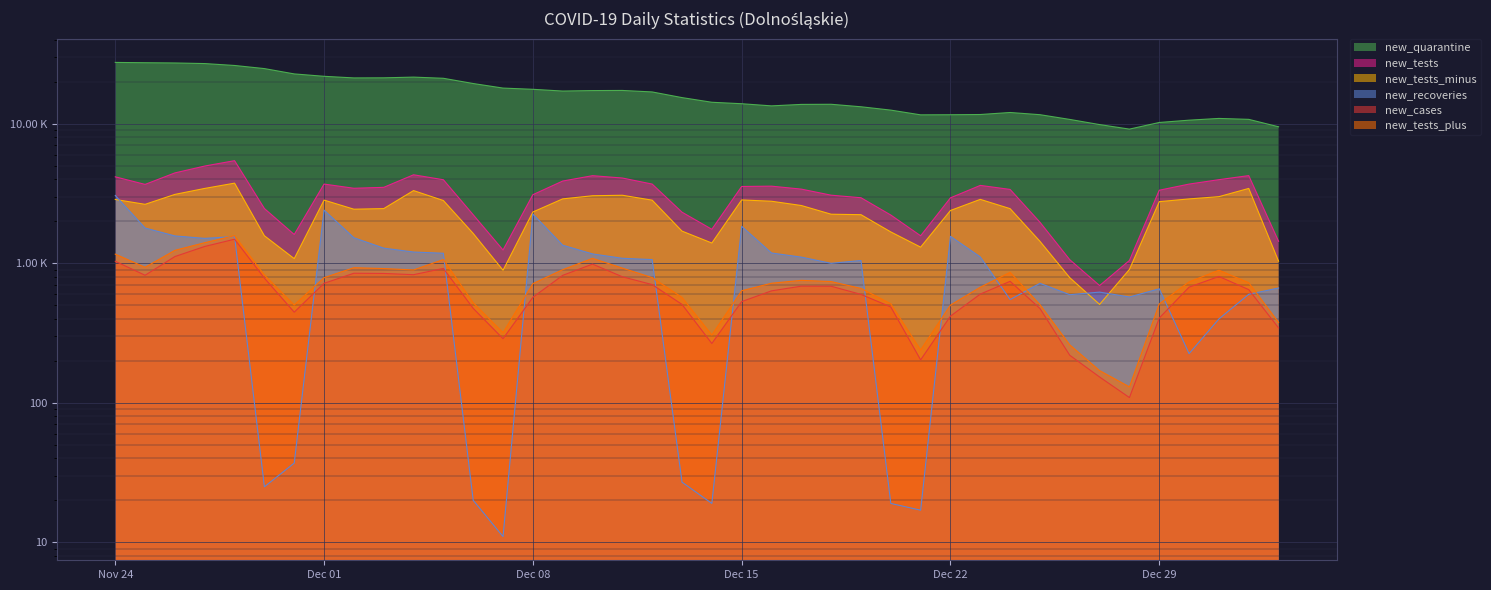

At which category does new_tests reach its first local valley?

2020-11-25